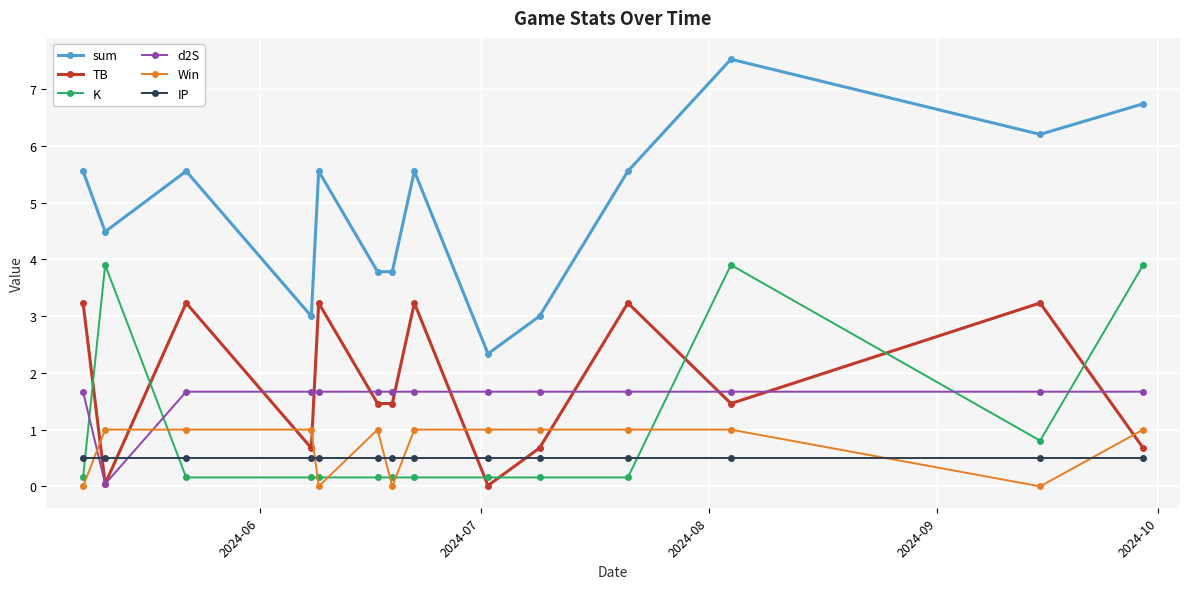

At how many categories does at least one series exceed 2?

14